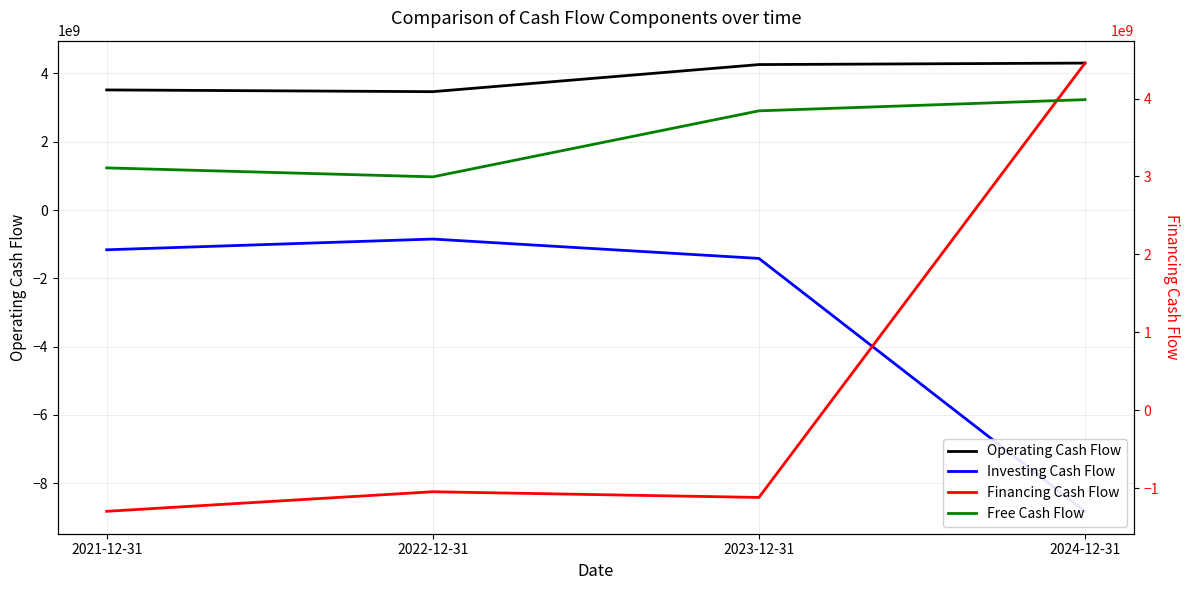

What is the label of the 4th point from the left?

2024-12-31